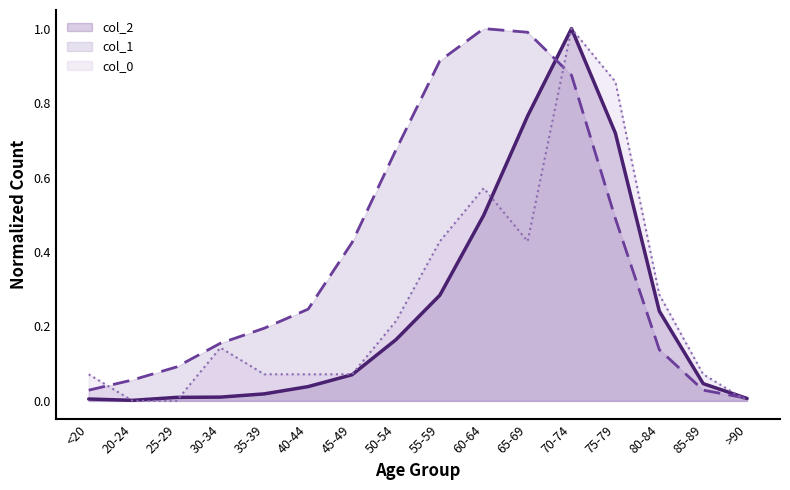

What is the highest value of the col_0 series?

1.0